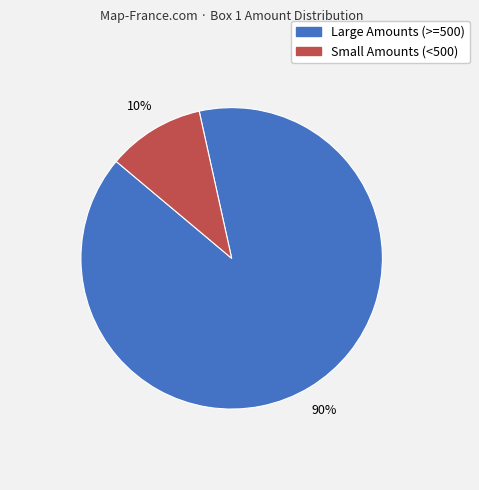

To the nearest percent, what is the average slice percentage?

50%